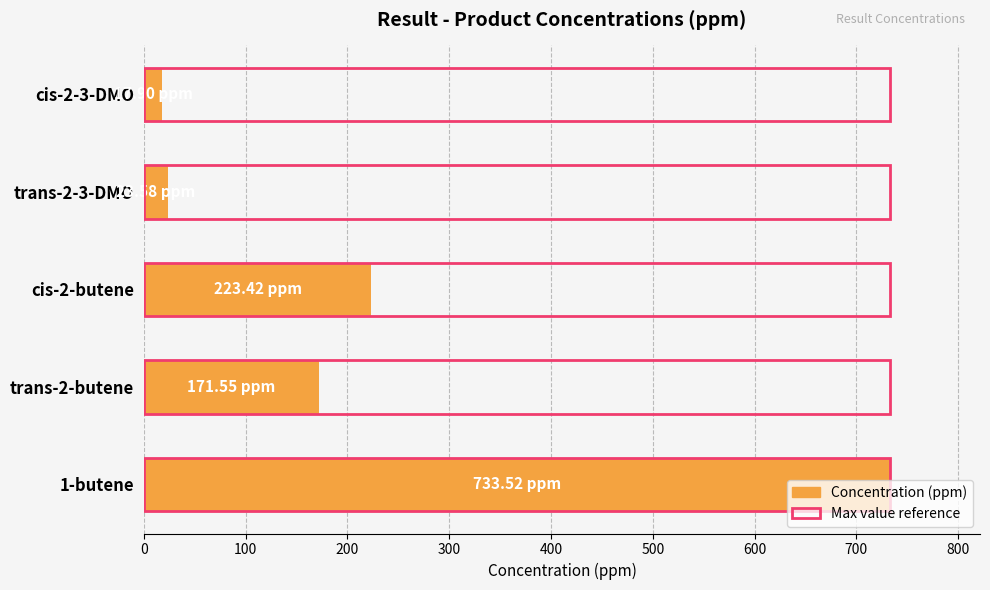

Does the chart contain any negative values?

No